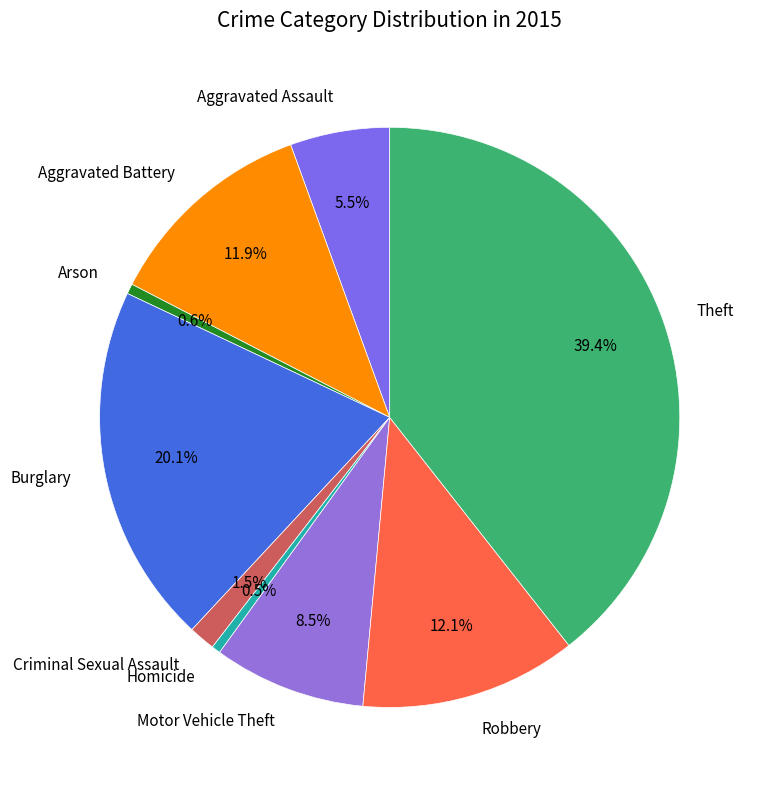

What portion of the pie excludes Theft?

60.6%